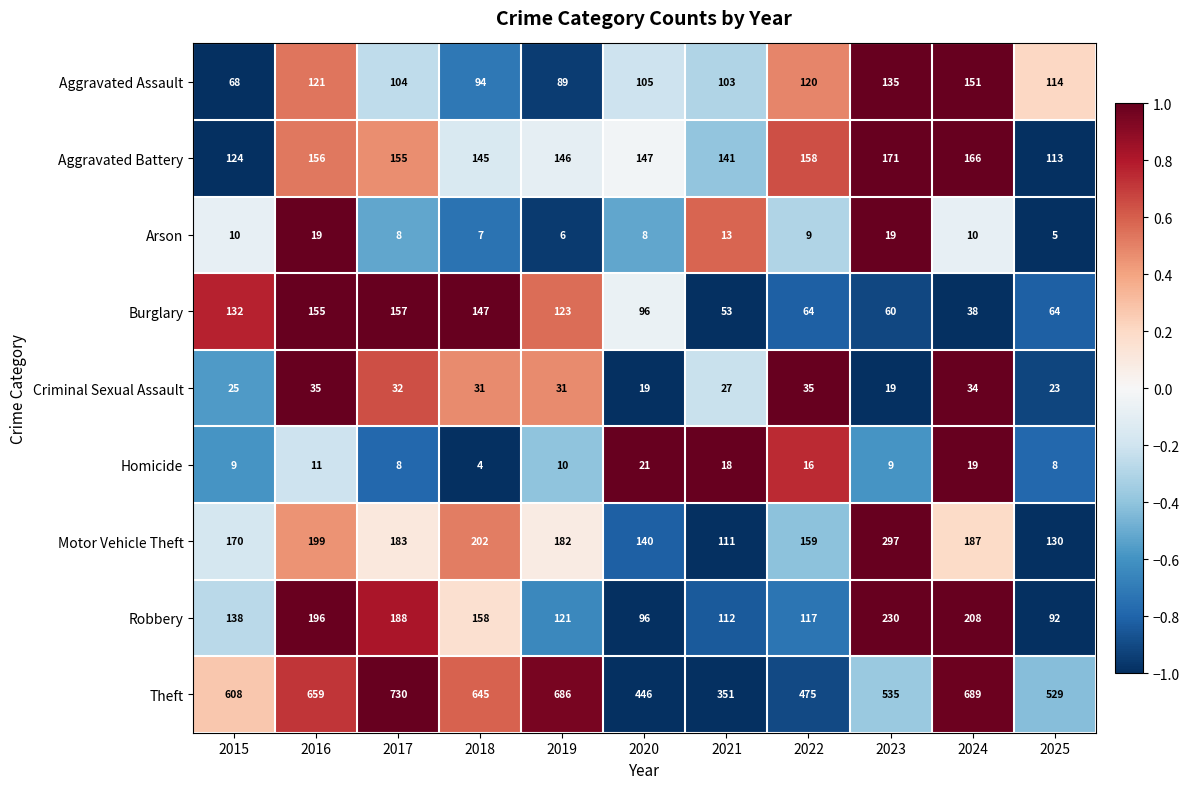

Which series changed the most between 2015 and 2019?

Theft